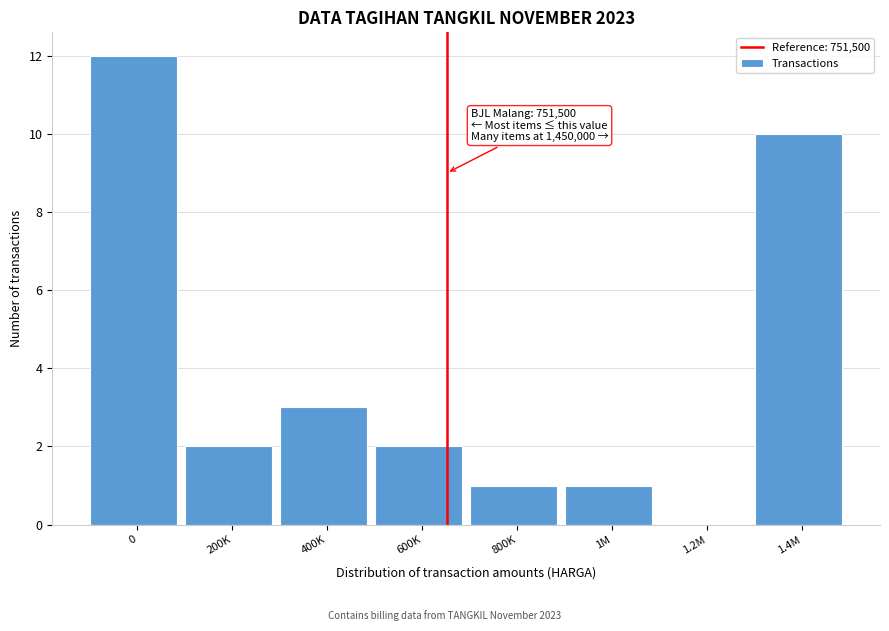

Reading left to right, extract all data points from this chart.

0=12	200K=2	400K=3	600K=2	800K=1	1M=1	1.2M=0	1.4M=10